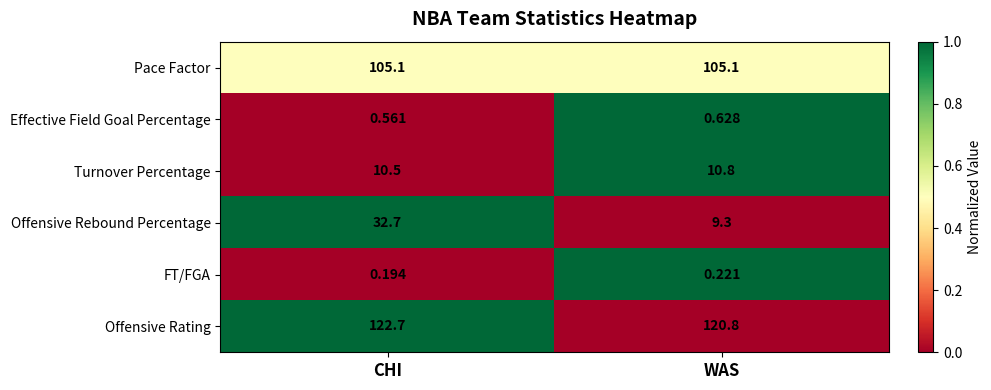

List the series in order of their peak value, highest first.

Offensive Rating, Pace Factor, Offensive Rebound Percentage, Turnover Percentage, Effective Field Goal Percentage, FT/FGA